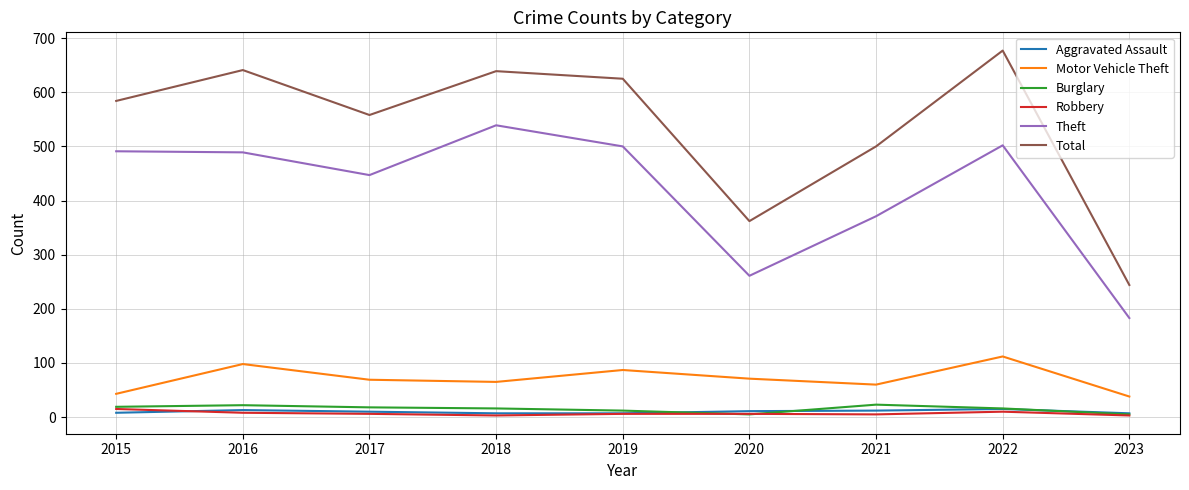

Count the Aggravated Assault values in the range 7 to 12.

7